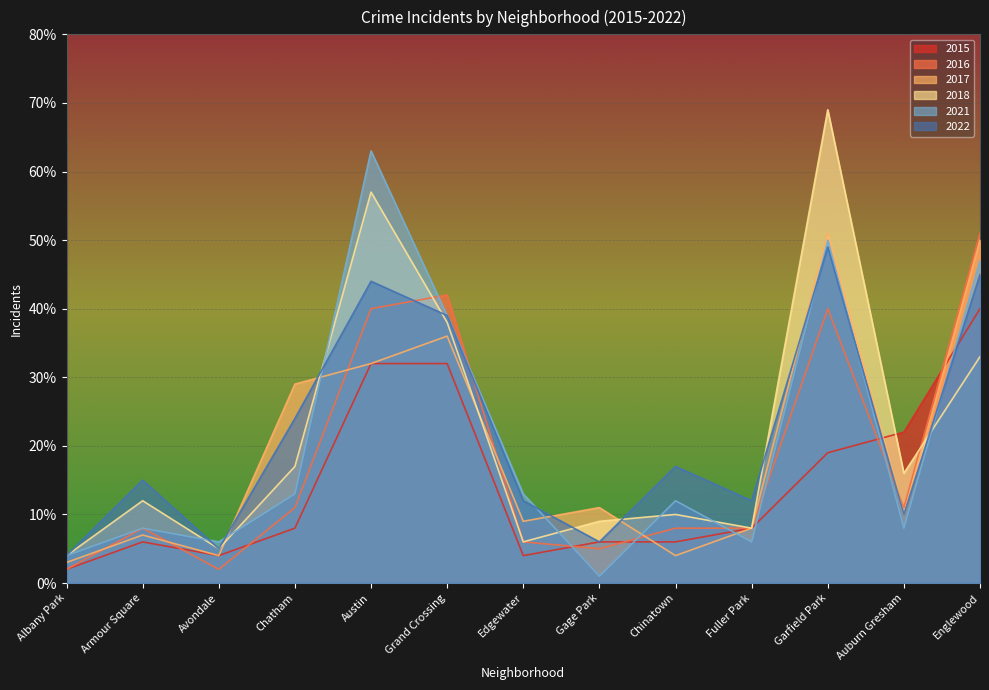

In 2017, how many points are lower than both neighbors (excluding endpoints)?

4